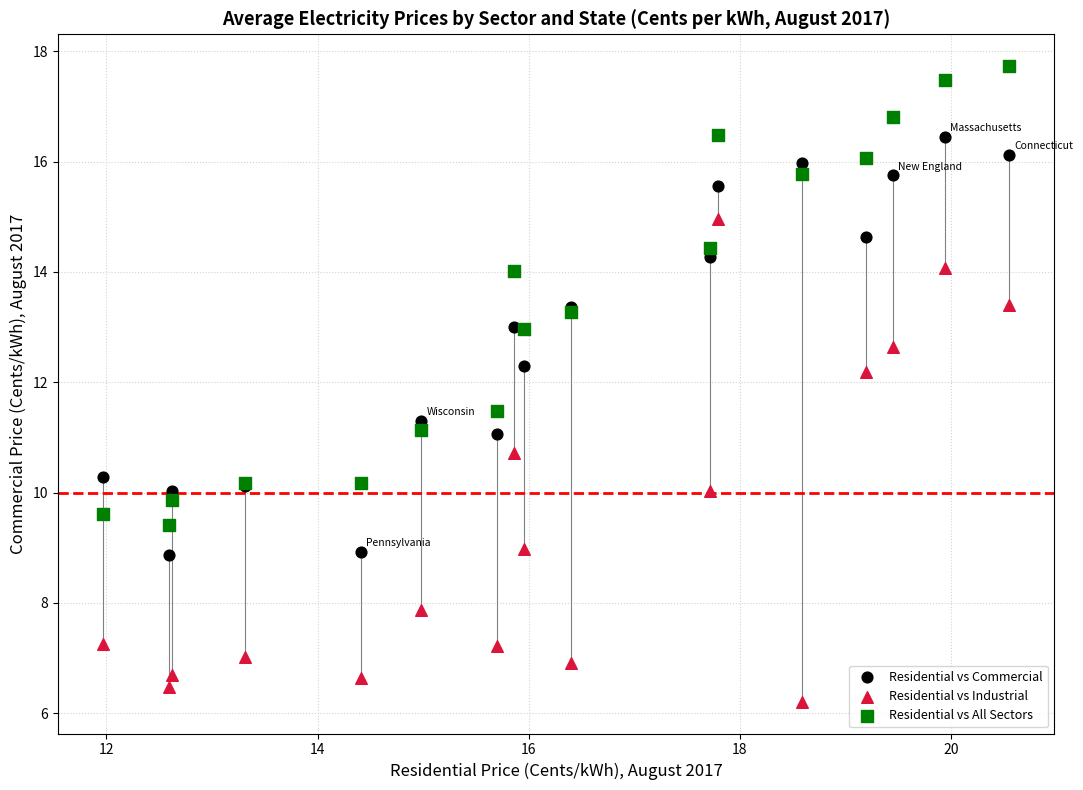

Which series contains the lowest Y value?

Residential vs Industrial